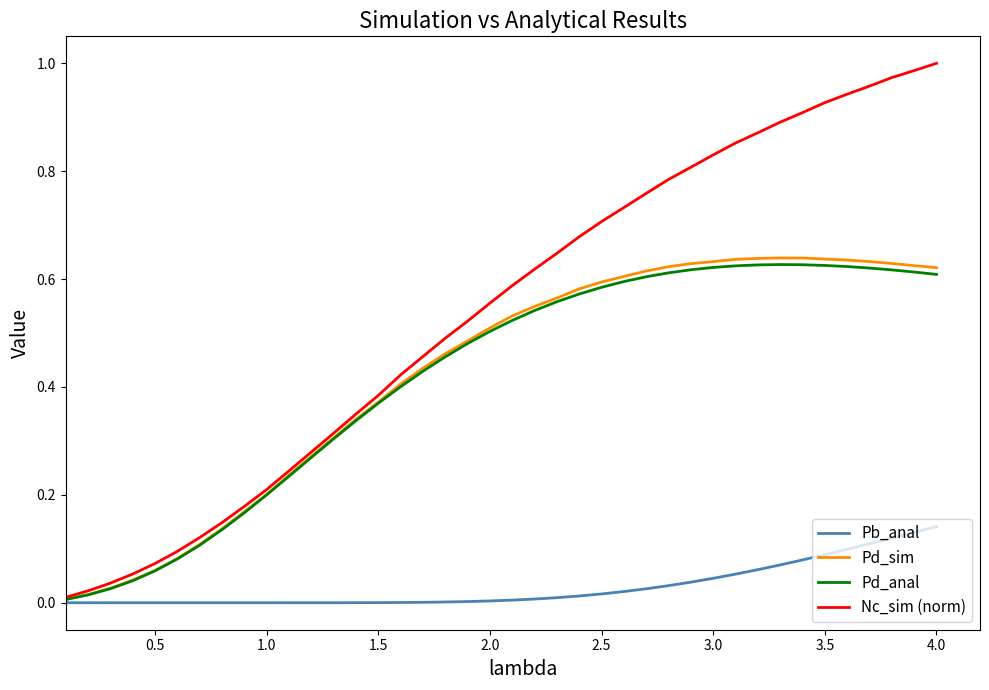

Which series has the largest total across all categories?

Nc_sim (norm)